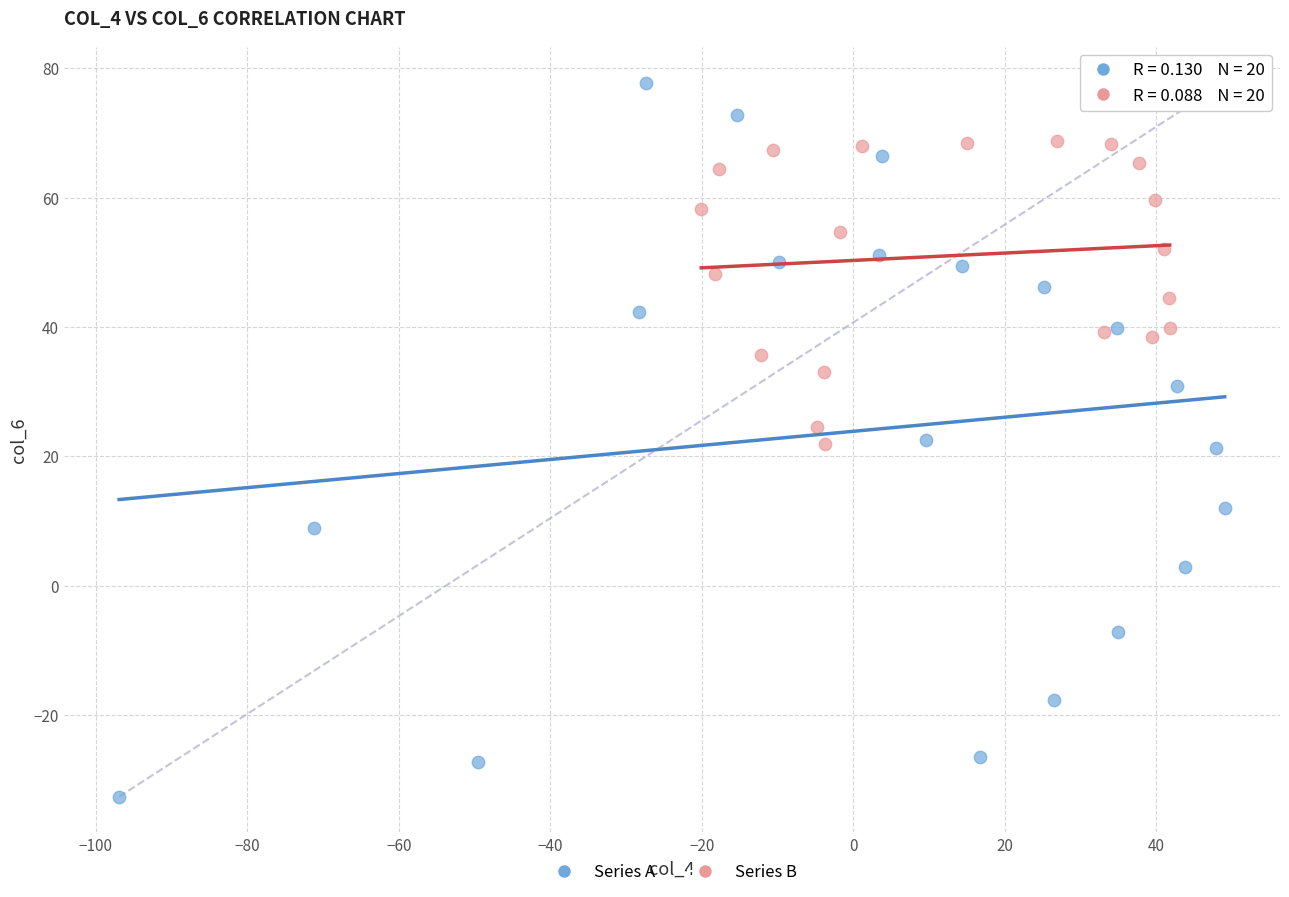

What are all the series names shown in the legend?

Series A, Series B